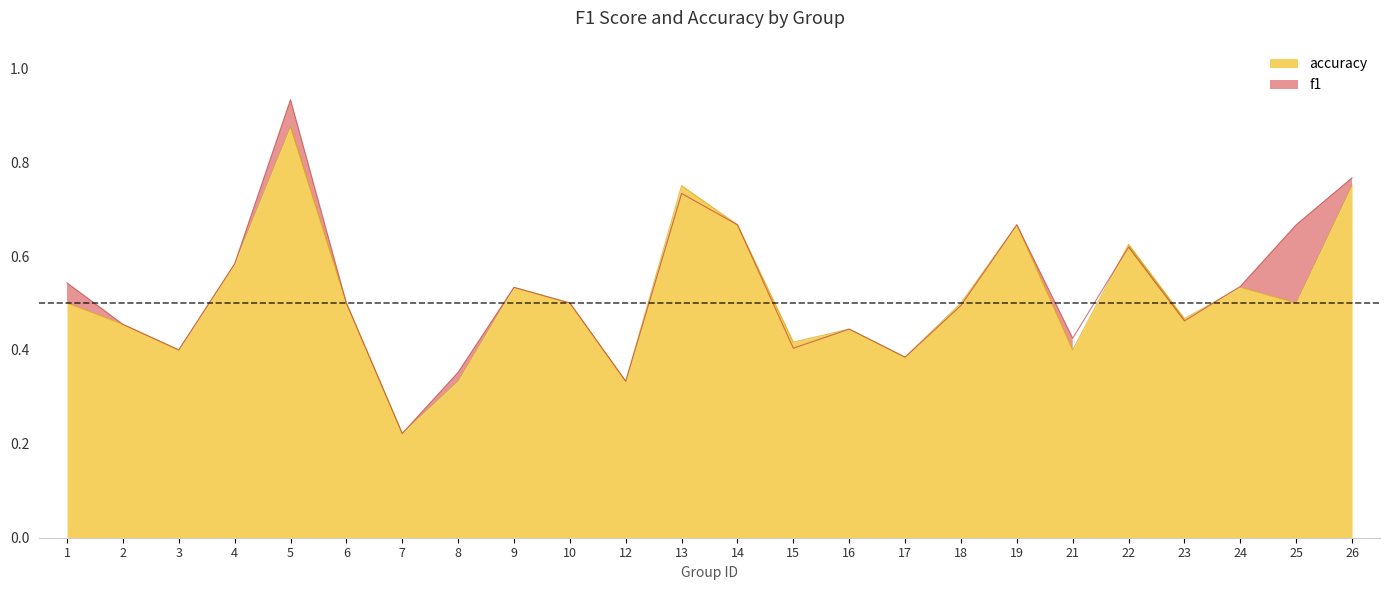

The value of accuracy at 23 is 0.3. True or false?

False